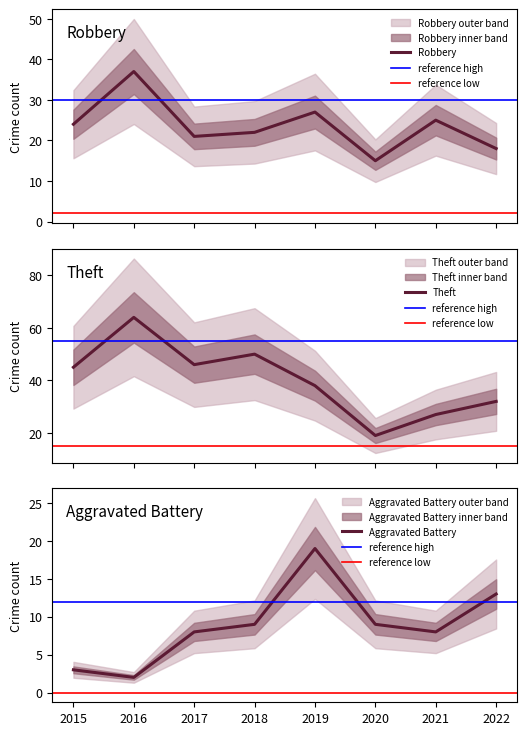

What is the sum of all Aggravated Battery values?

71